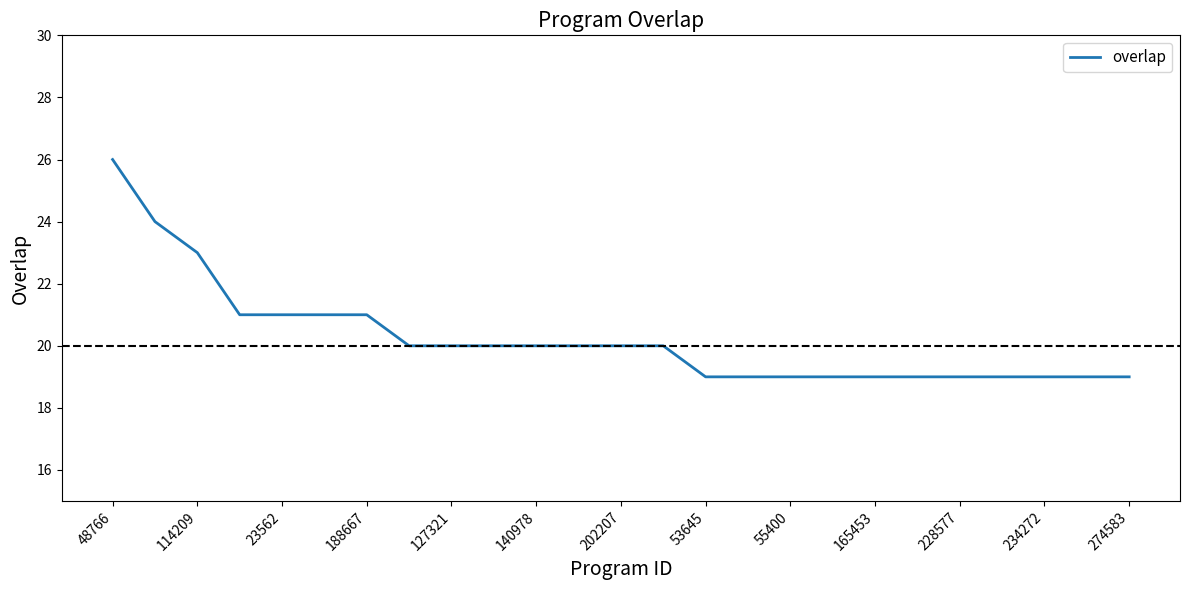

What is the maximum value shown in the chart?

26